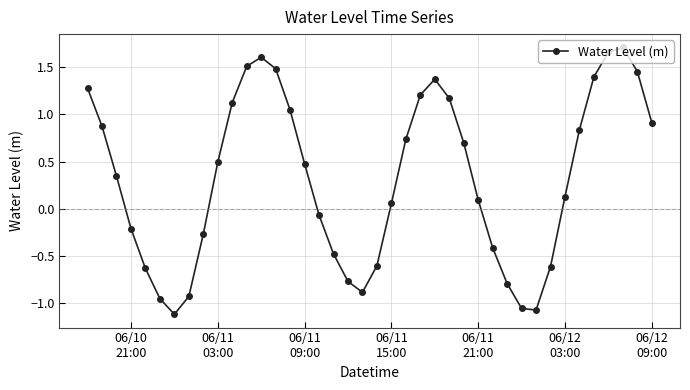

True or false: there are more than 2 points higher than both neighbors.

True